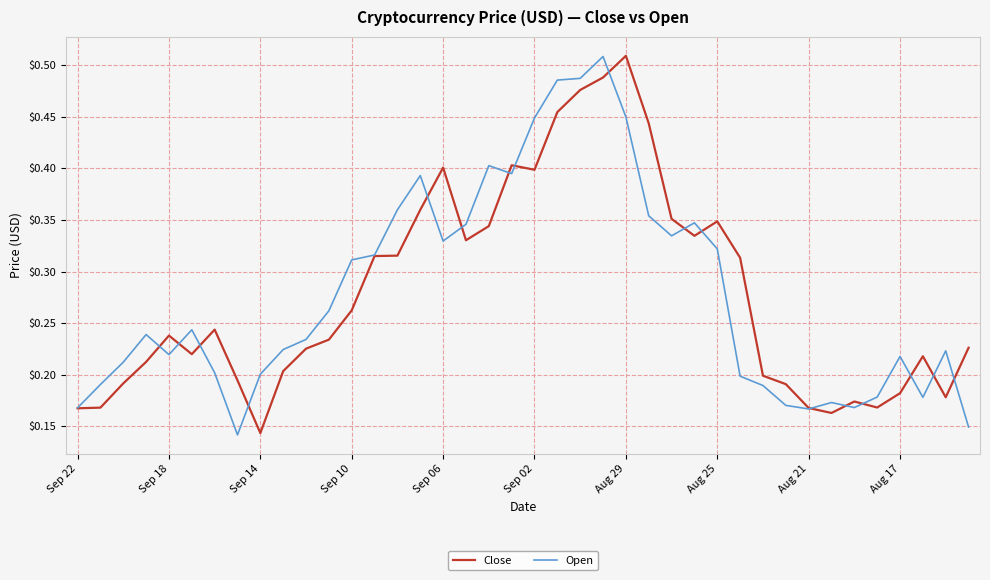

Count the Open values in the range 0 to 1.

40